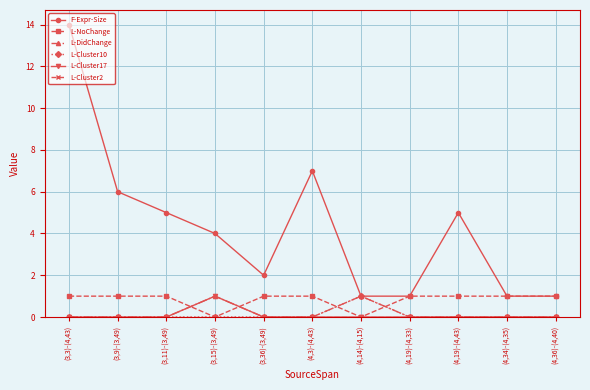

True or false: L-DidChange has more than 0 points higher than both neighbors.

True